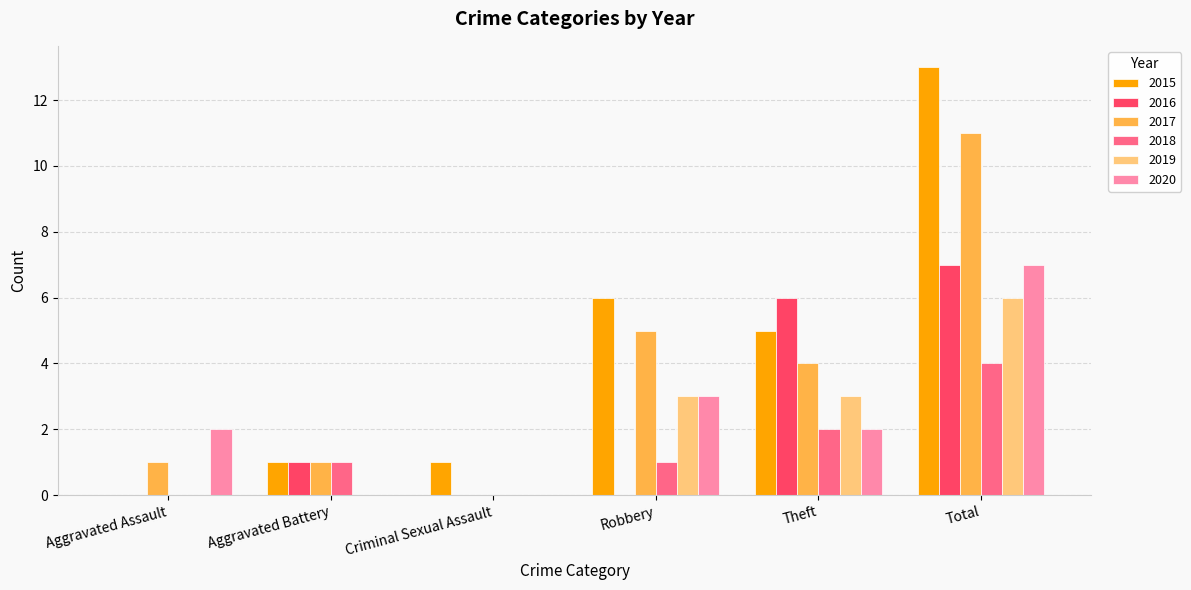

At which category is the sum across all series the highest?

Total